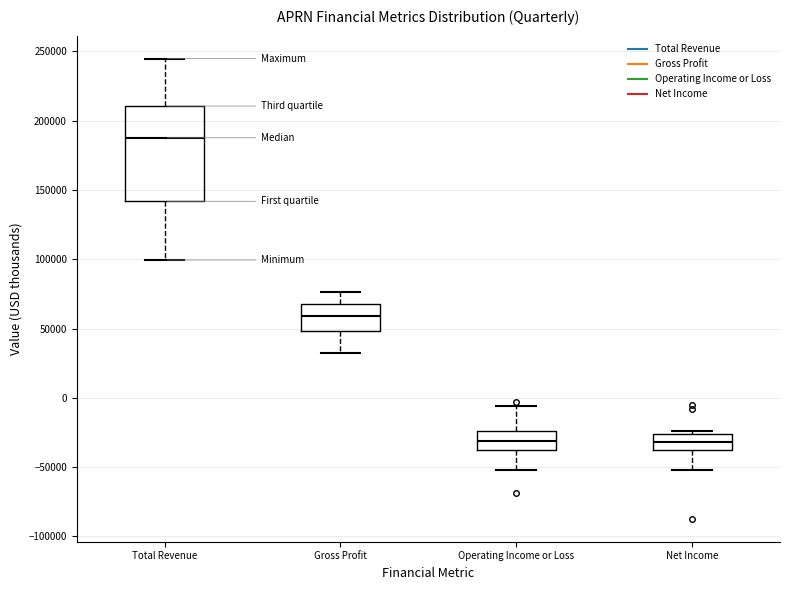

Reading left to right, transcribe this box plot: for each box, give where its median line is, the range the box spans, and where its two whiskers end, as read against the y-axis. The values are not printed on the chart, so give them approximately, as read against the axis.

Total Revenue: median 190000, box 140000 to 210000, whiskers 100000 to 245000
Gross Profit: median 60000, box 50000 to 65000, whiskers 30000 to 75000
Operating Income or Loss: median -30000, box -35000 to -25000, whiskers -50000 to -5000
Net Income: median -30000, box -35000 to -25000, whiskers -50000 to -25000 (just above the box's upper edge)